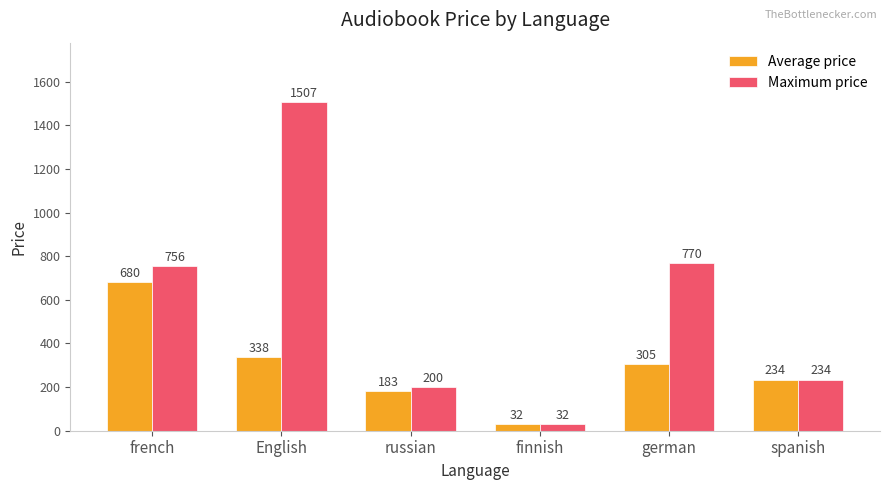

Which category has the highest value across all series?

English